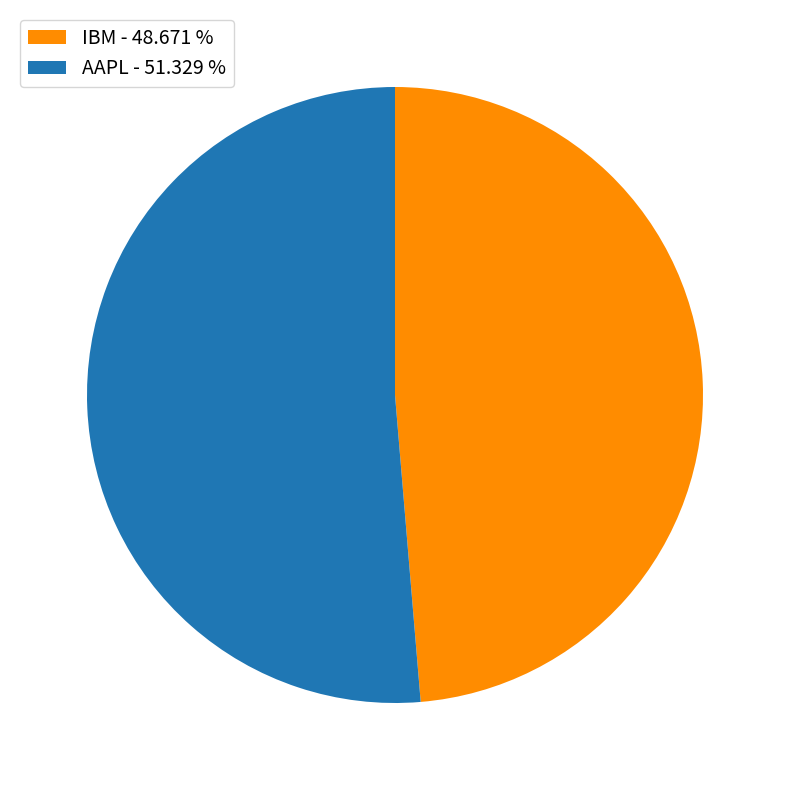

Does AAPL account for over 50% of the chart?

Yes